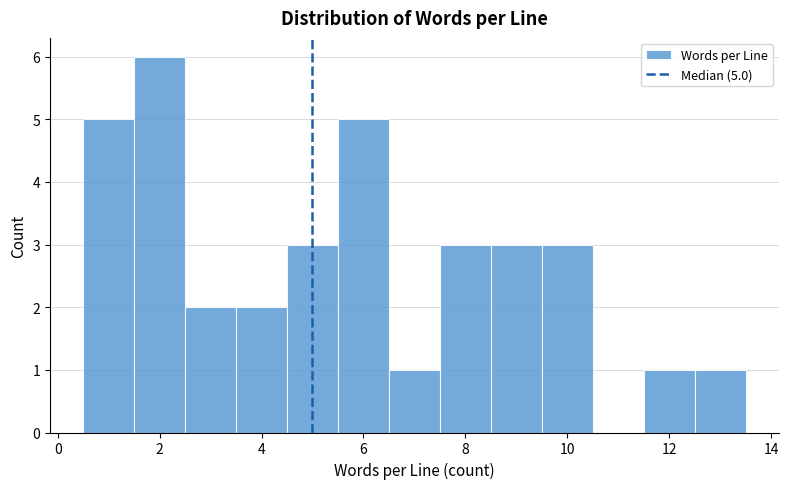

Which range on the x-axis has the tallest bar?

1.5 to 2.5